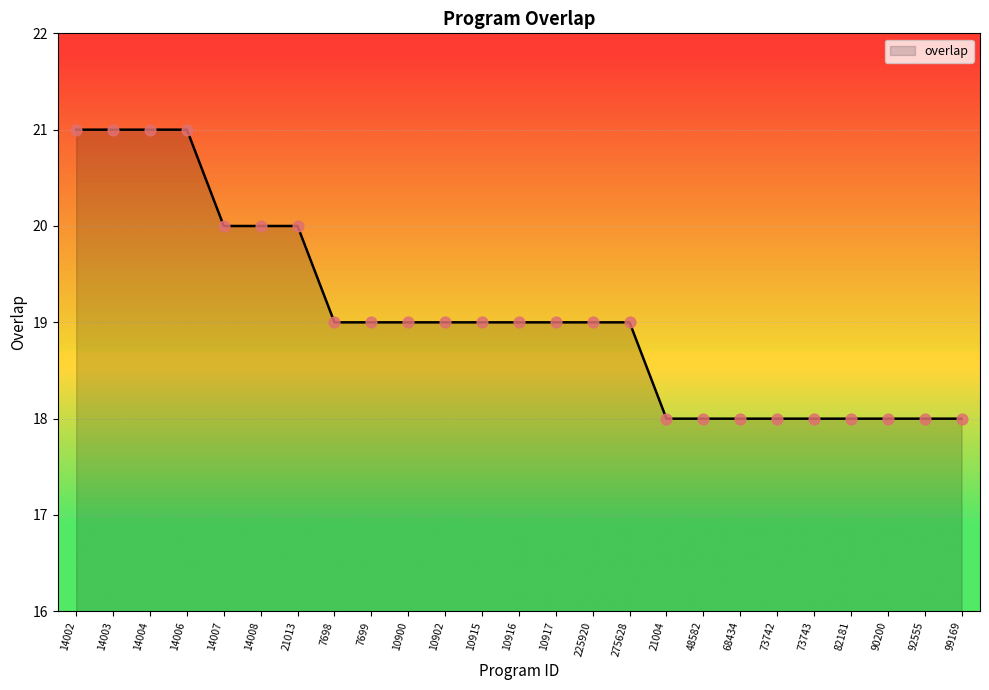

What is the ratio of the value at 73743 to the value at 10917?

0.9